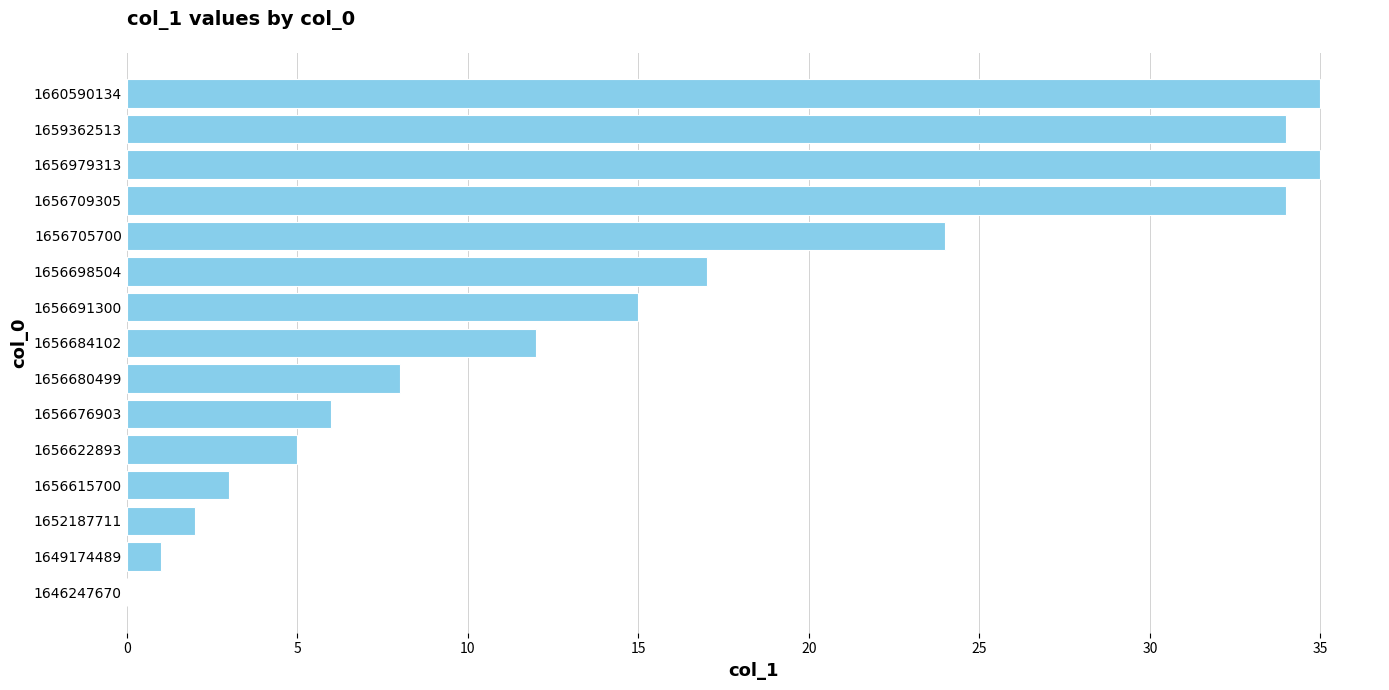

Count the number of categories in the chart.

15